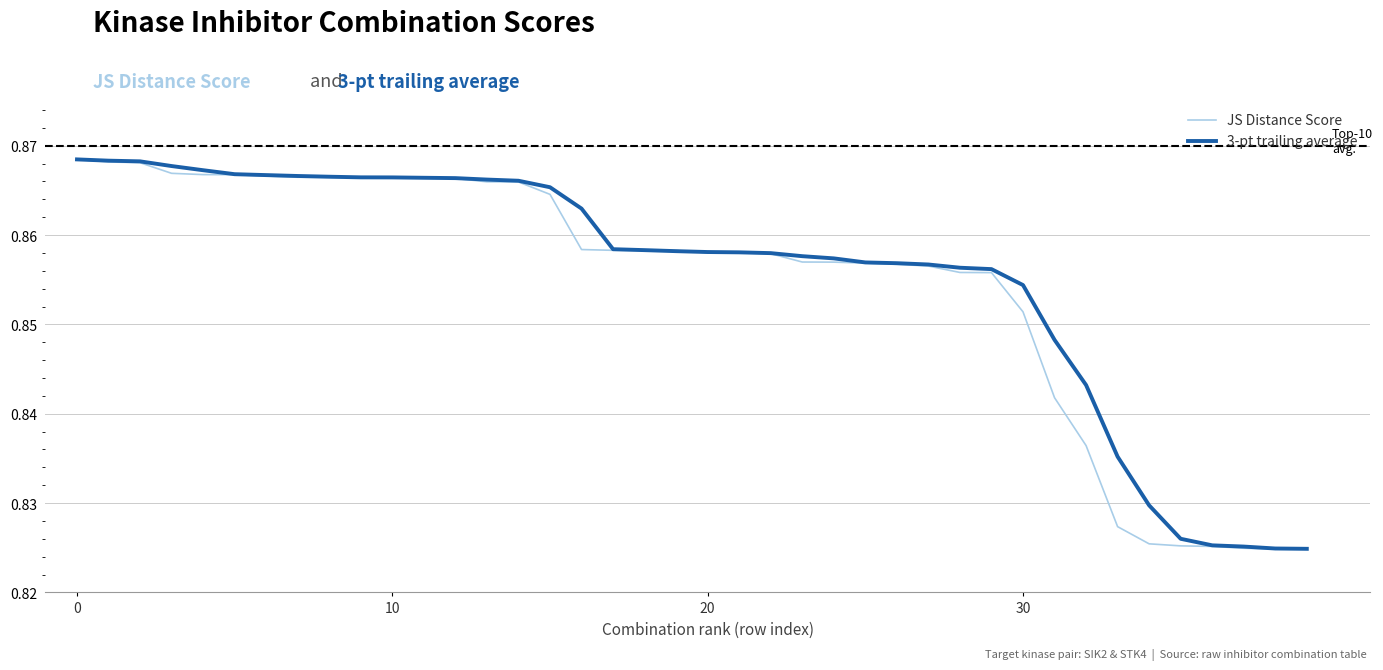

How many lines are shown in the chart?

2